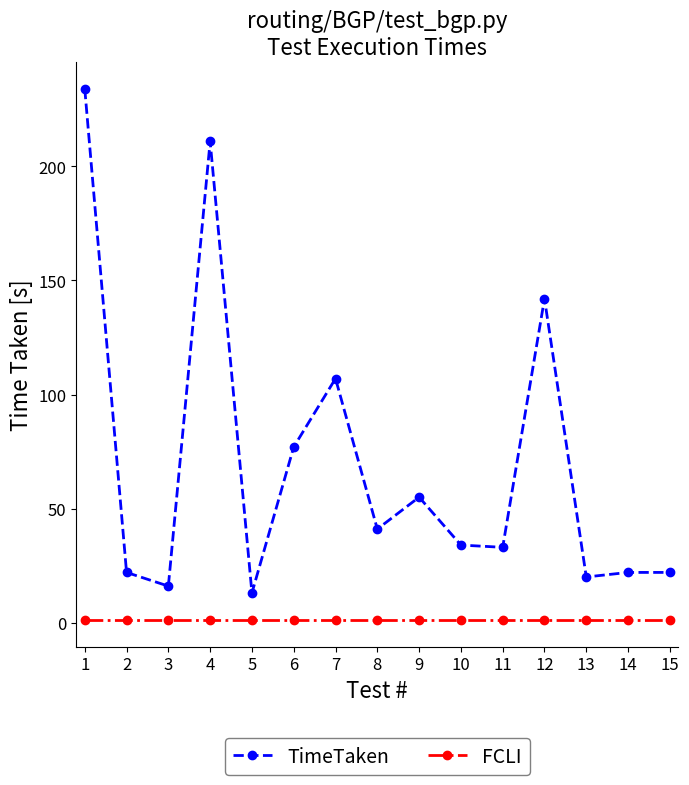

What is the spread (max minus min) of values at 1?

233